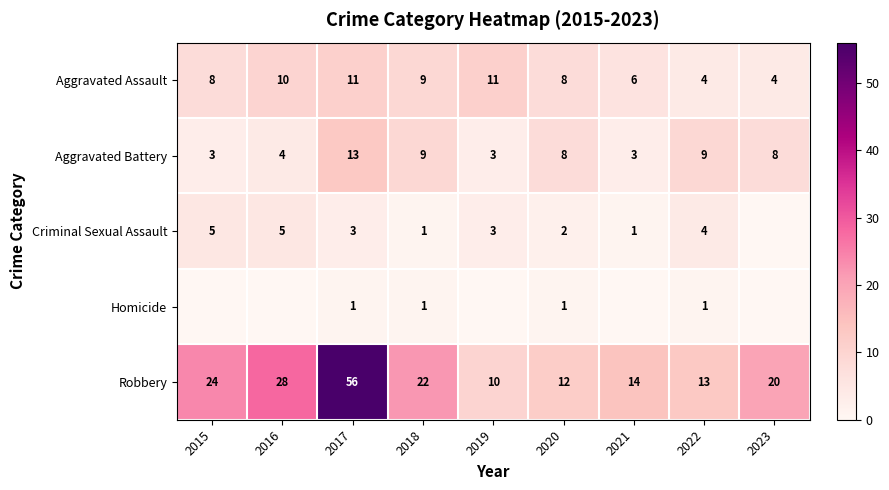

Rank the series at 2015 from highest to lowest value.

Robbery, Aggravated Assault, Criminal Sexual Assault, Aggravated Battery, Homicide